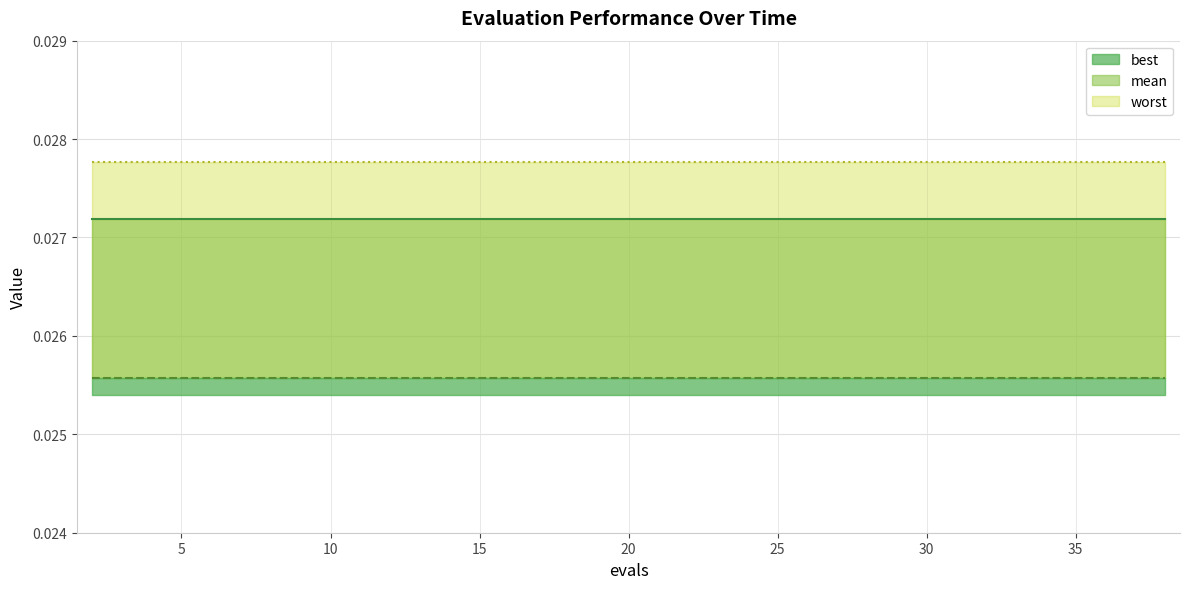

True or false: worst has more than 2 interior local peaks.

False